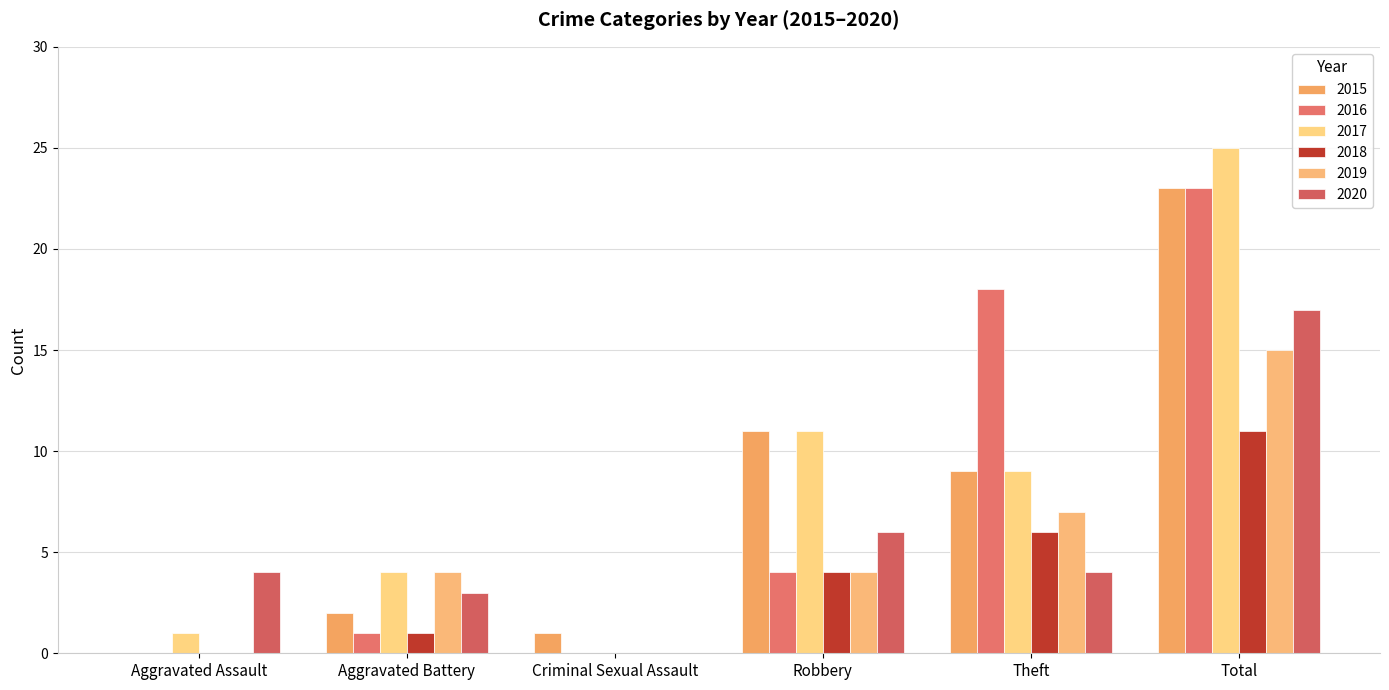

True or false: 2015 has a value of 23 at Total.

True